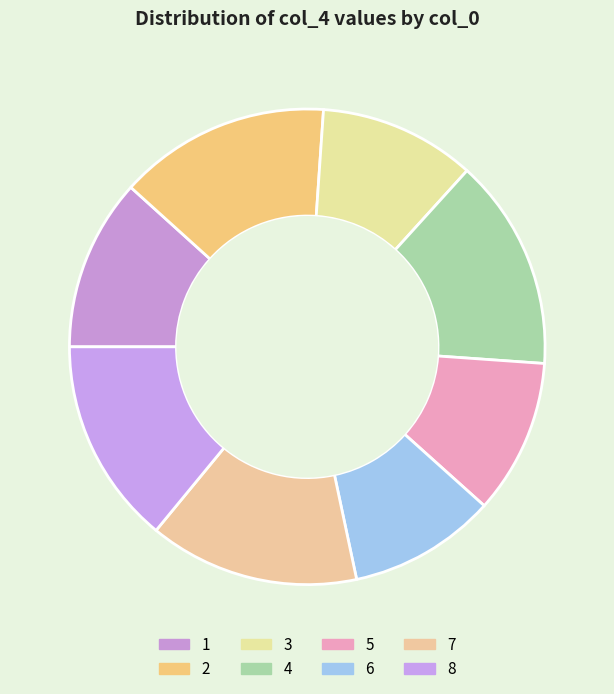

To the nearest percent, what is the difference between the largest and smallest slice percentages?

4%